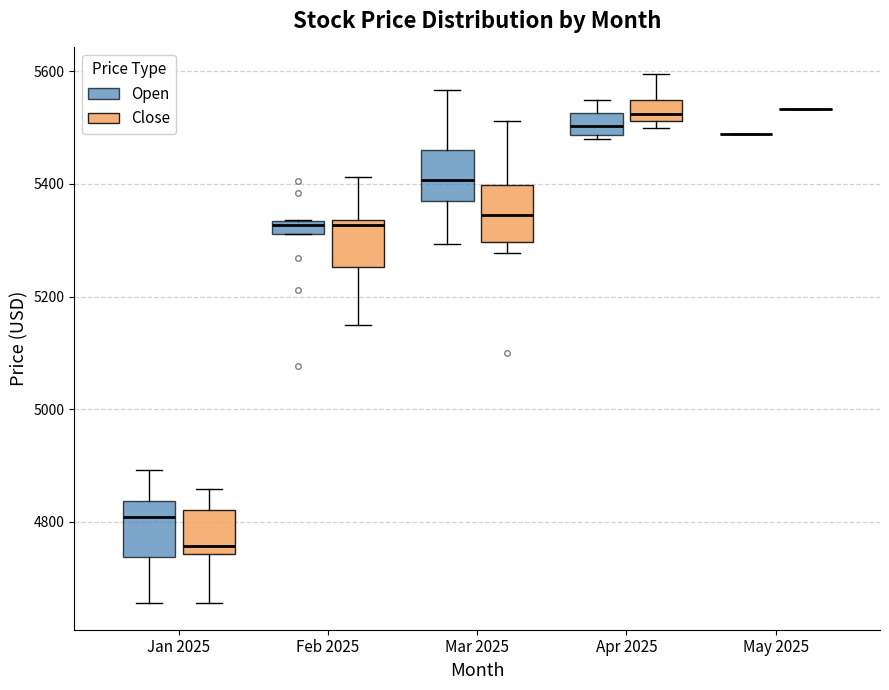

Where is the lower edge of the box for Jan 2025 (Close) on the y-axis? The values are not printed on the chart, so give them approximately, as read against the axis.

4740